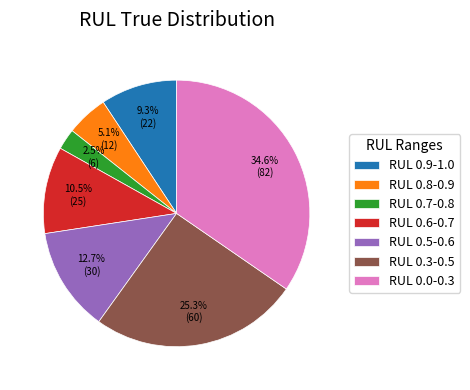

To the nearest percent, what is the average slice percentage?

14%